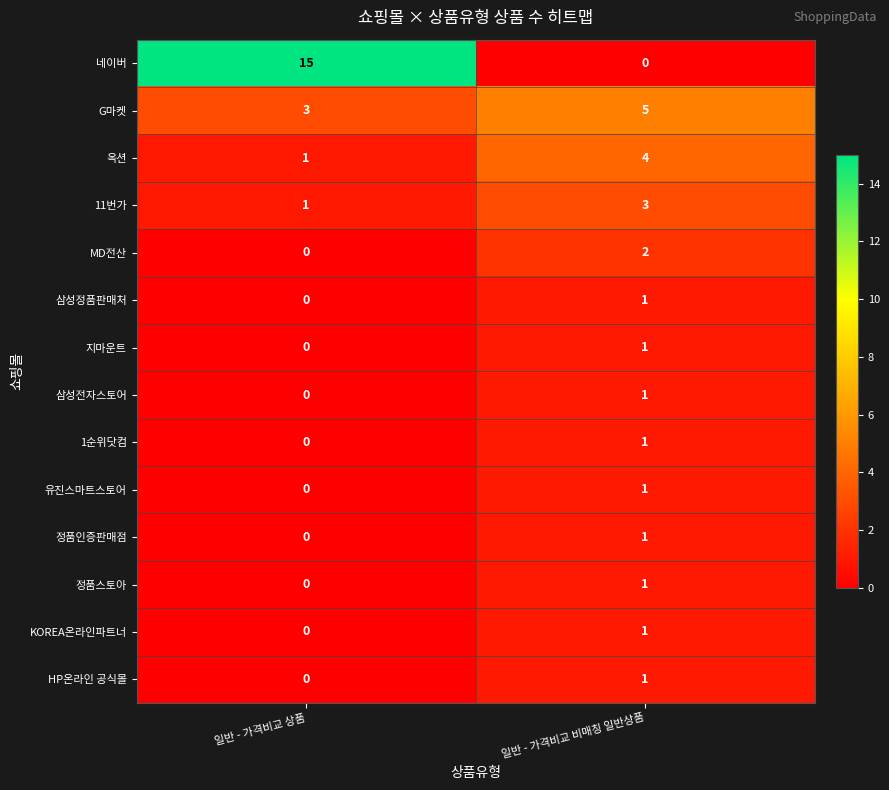

The value of MD전산 at 일반 - 가격비교 비매칭 일반상품 is 3. True or false?

False